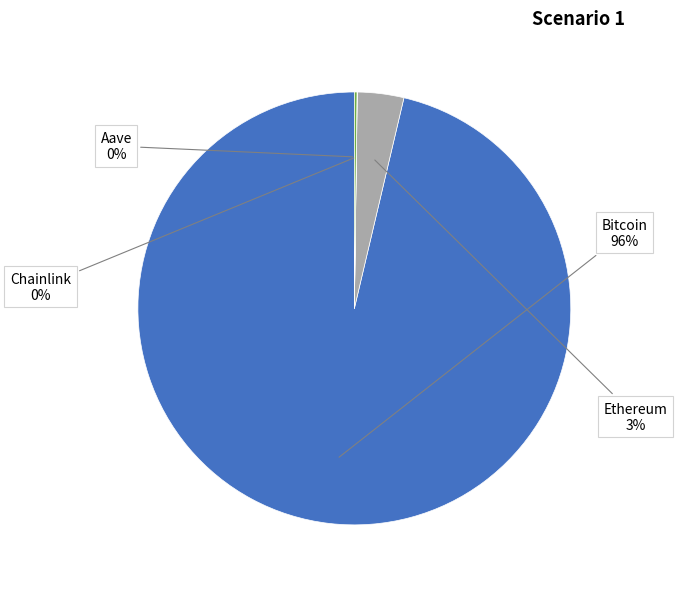

To the nearest percent, what is the average slice percentage?

25%